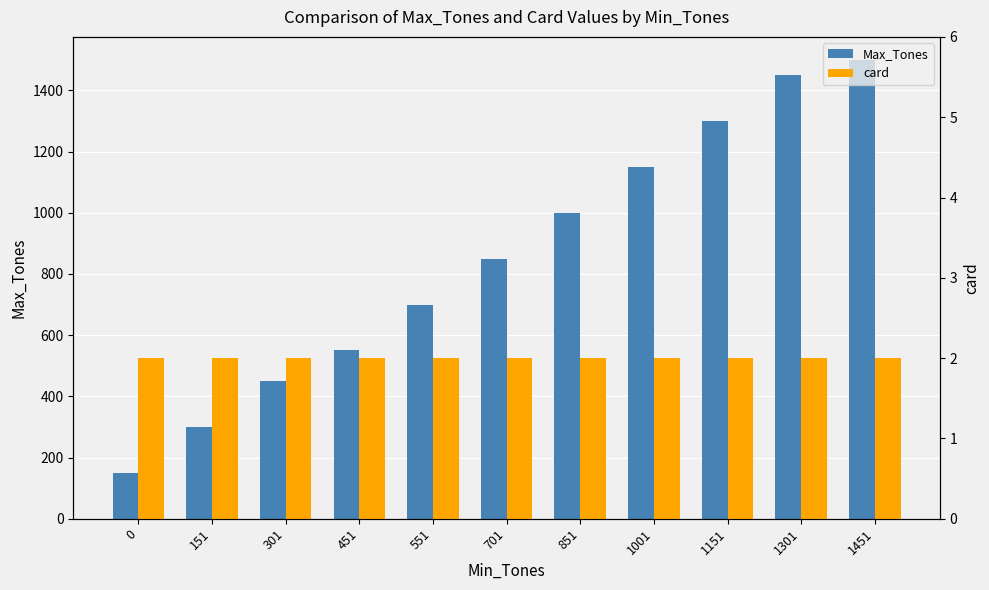

The Max_Tones series shows 300 at 151. True or false?

True